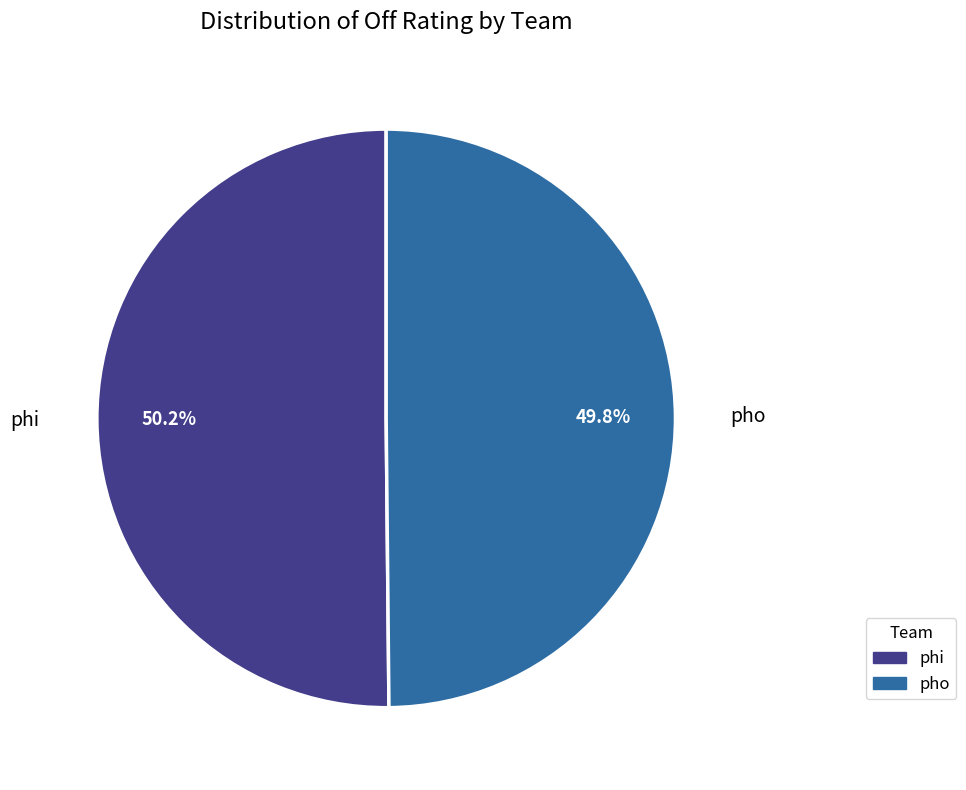

Does any single category account for the majority?

Yes